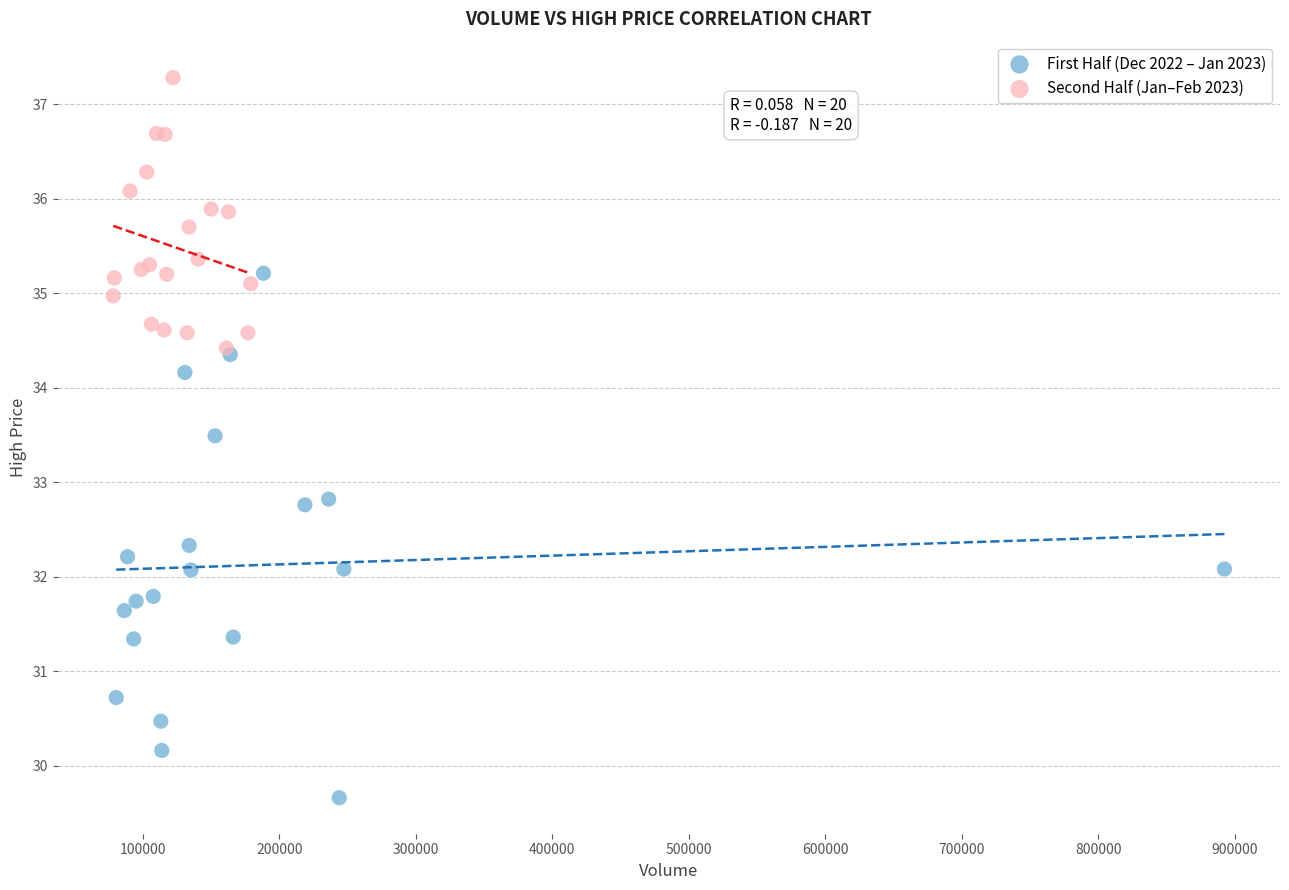

Which series contains the highest Y value?

Second Half (Jan–Feb 2023)